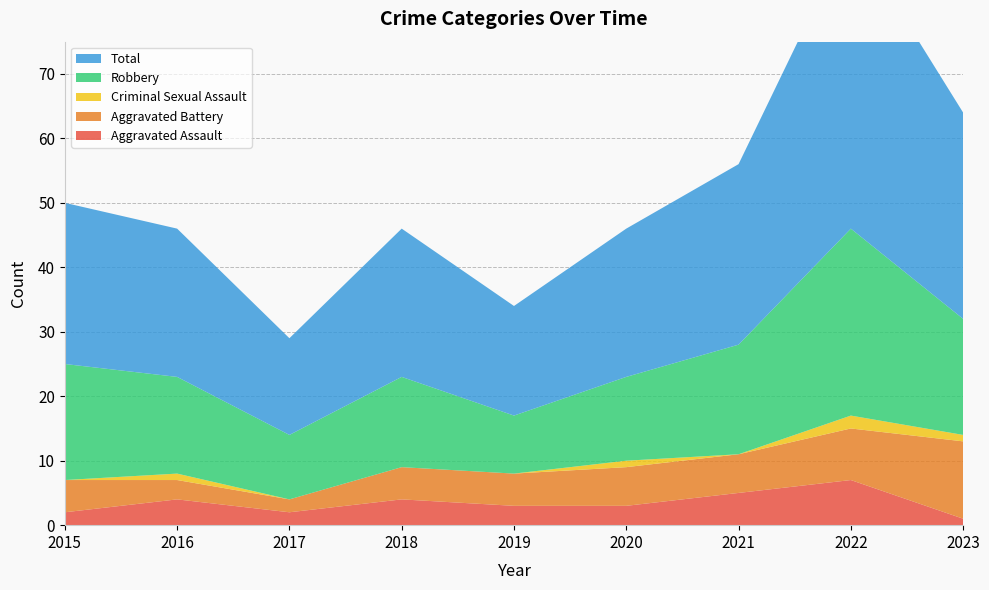

Reading left to right, what are all the values shown in this chart?

Aggravated Assault: 2015=2	2016=4	2017=2	2018=4	2019=3	2020=3	2021=5	2022=7	2023=1
Aggravated Battery: 2015=5	2016=3	2017=2	2018=5	2019=5	2020=6	2021=6	2022=8	2023=12
Criminal Sexual Assault: 2015=0	2016=1	2017=0	2018=0	2019=0	2020=1	2021=0	2022=2	2023=1
Robbery: 2015=18	2016=15	2017=10	2018=14	2019=9	2020=13	2021=17	2022=29	2023=18
Total: 2015=25	2016=23	2017=15	2018=23	2019=17	2020=23	2021=28	2022=46	2023=32